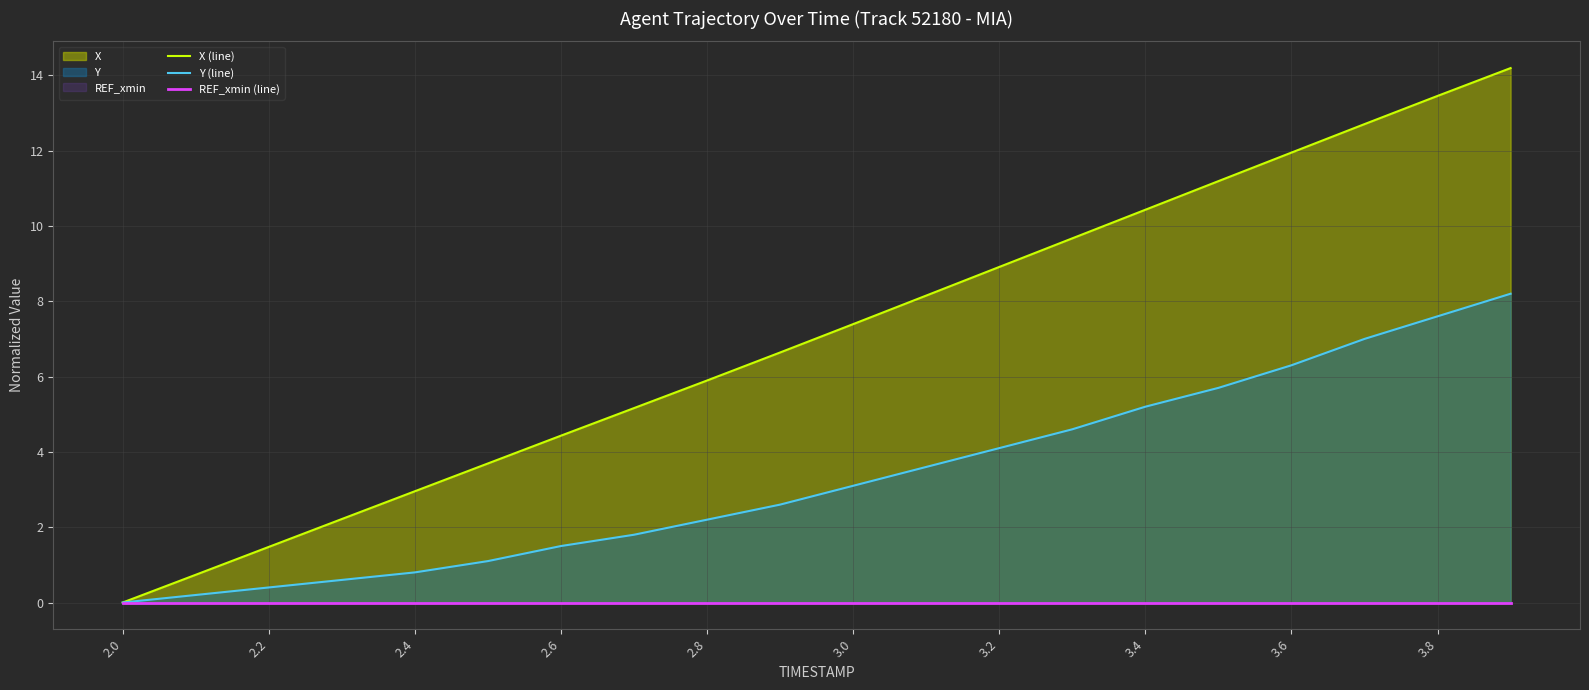

What is the highest value of the Y (line) series?

8.2